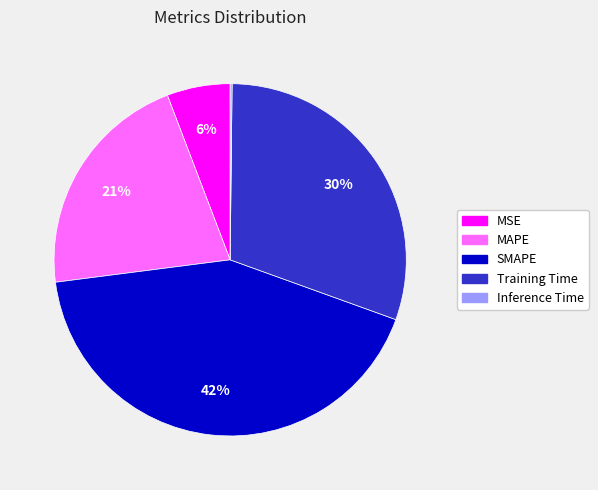

Is the sum of Training Time and MAPE greater than half?

Yes